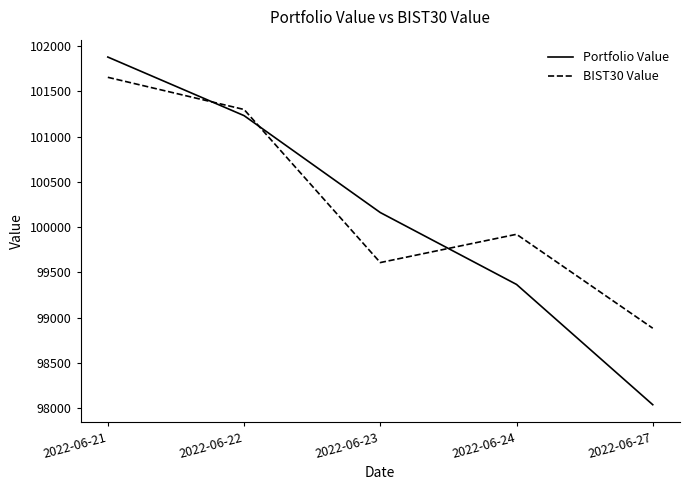

At how many categories does at least one series exceed 101789?

1